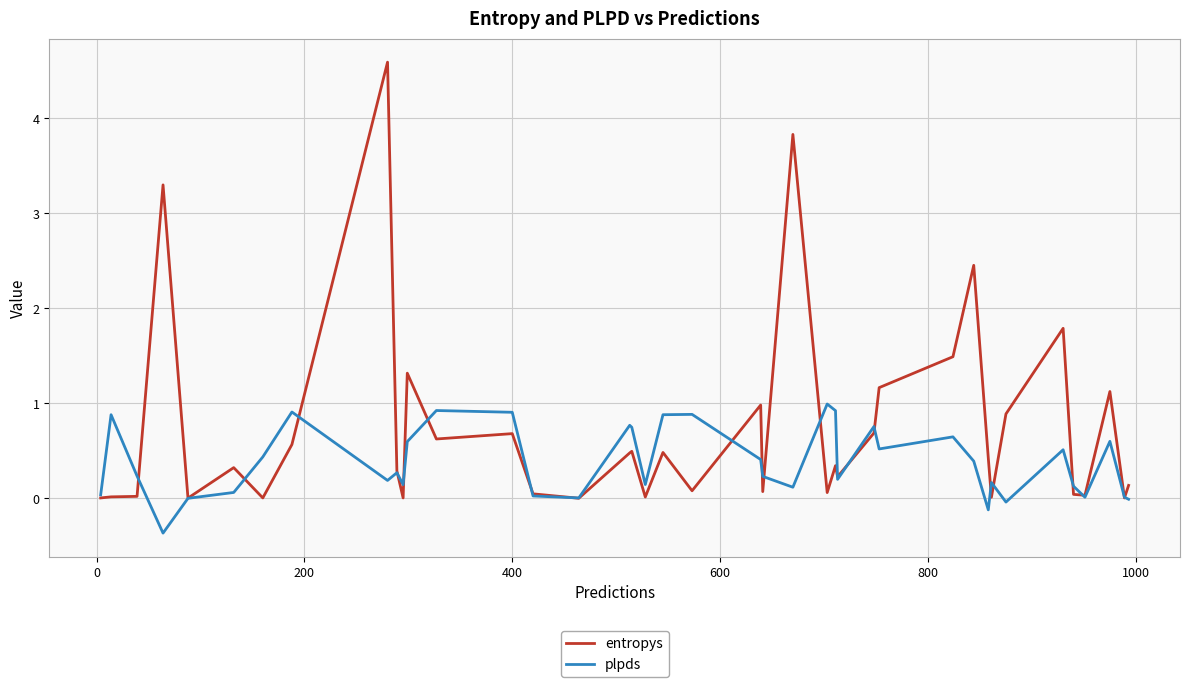

Which series has the widest spread of values?

entropys